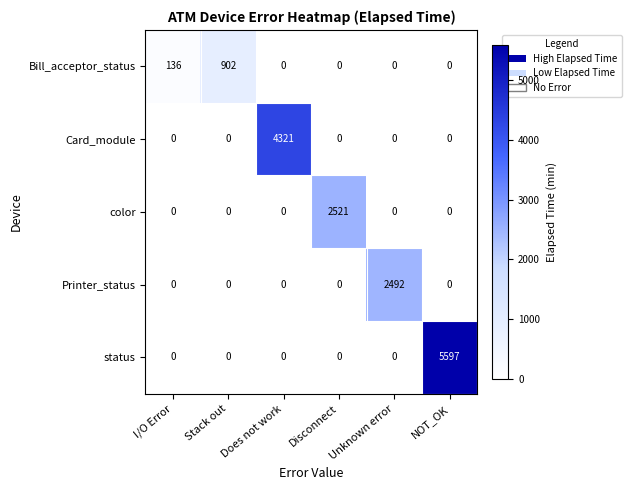

What is the total value across all series at Disconnect?

2521